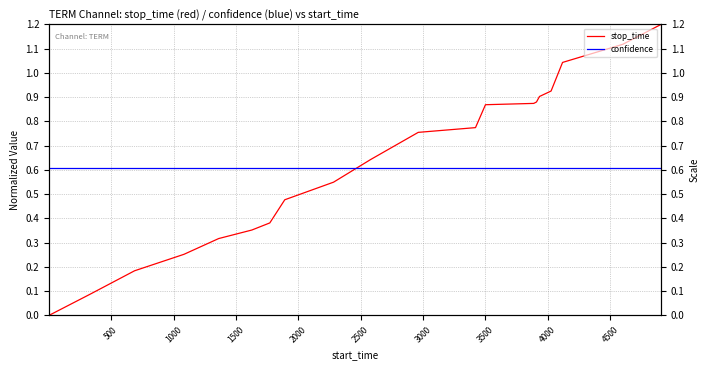

Rank the series by their maximum value, from highest to lowest.

stop_time, confidence